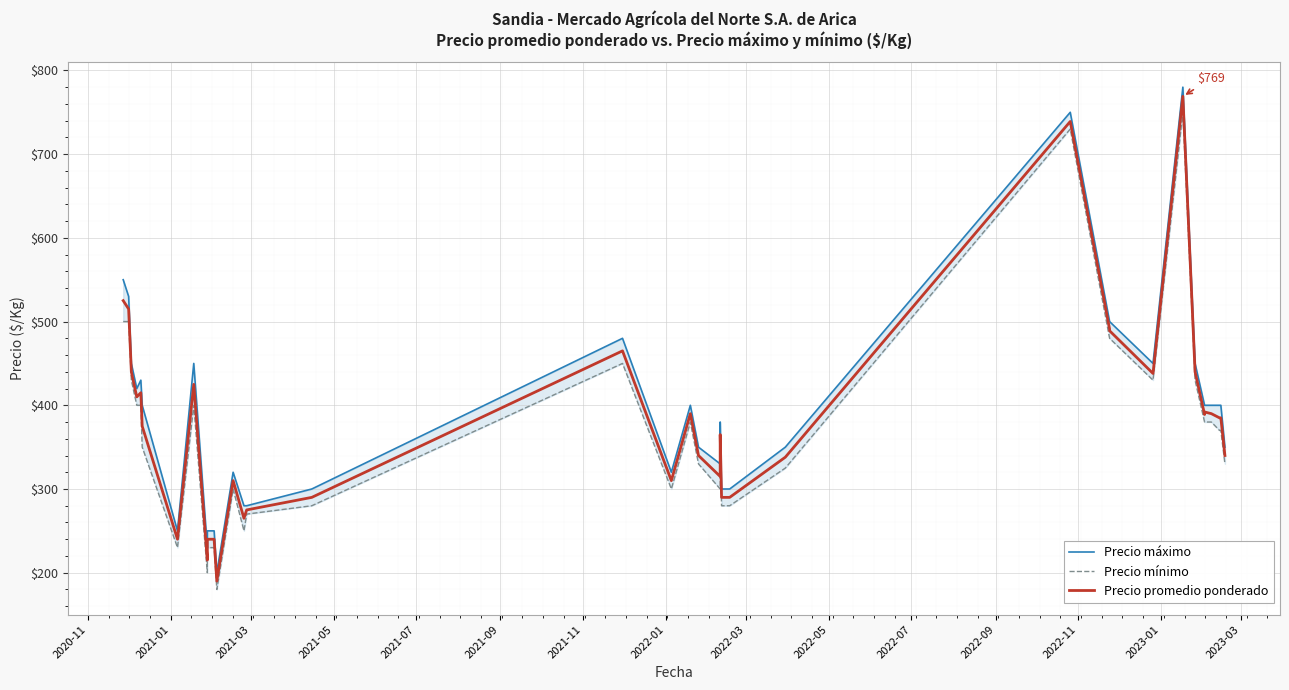

What is the value of the Precio máximo point at the 38th from the left?

400